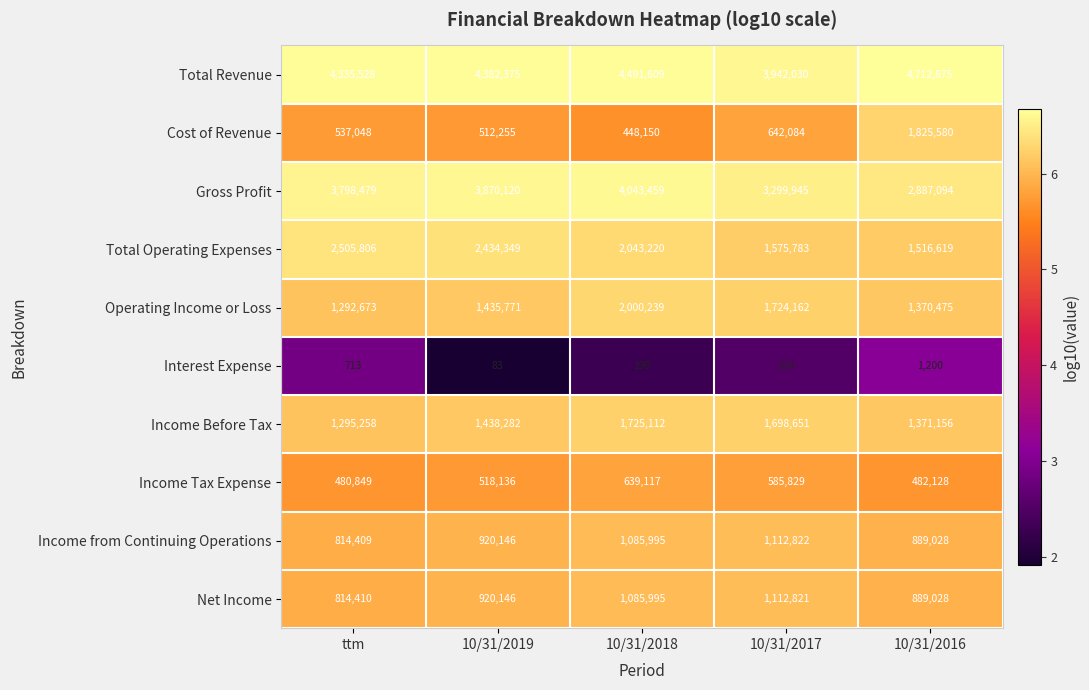

Which label corresponds to the largest value in the chart?

10/31/2016